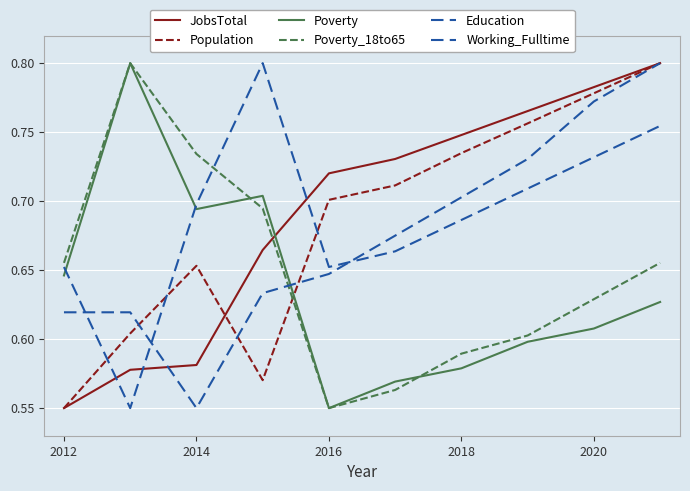

What is the value of the JobsTotal point at the 6th from the left?

0.7